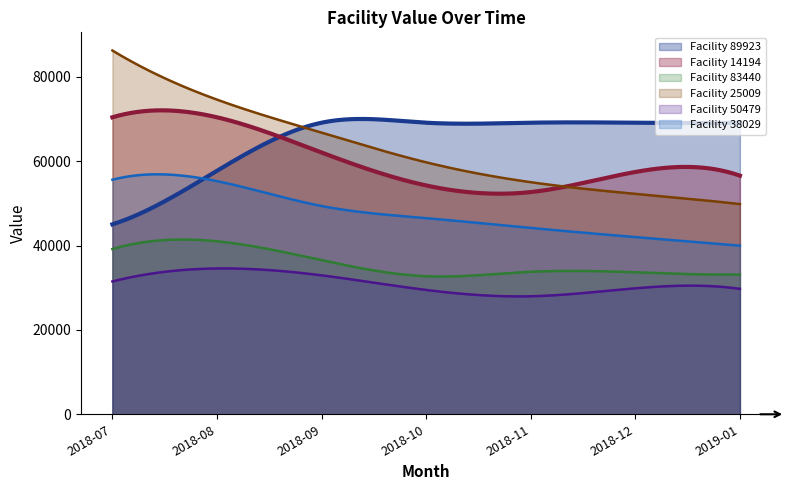

What value does the 25009 series have at 2018-11?

55019.7